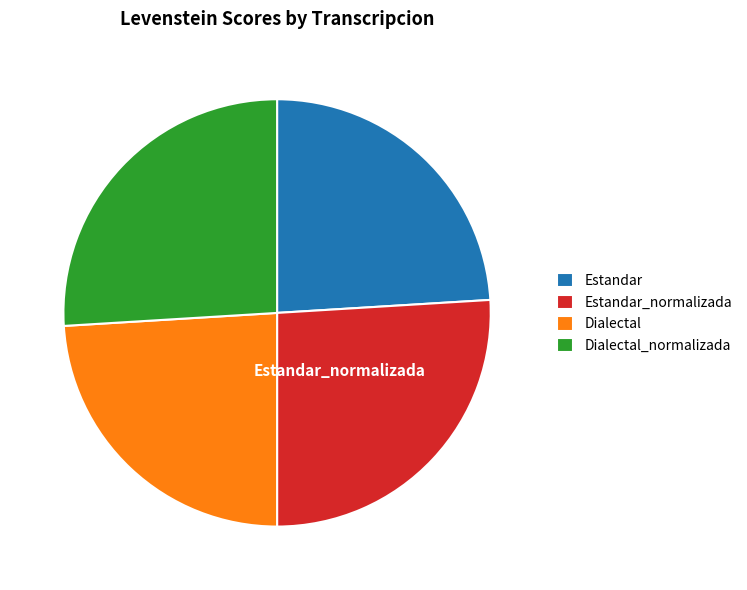

Is it true that Dialectal_normalizada is 26% of the pie?

True